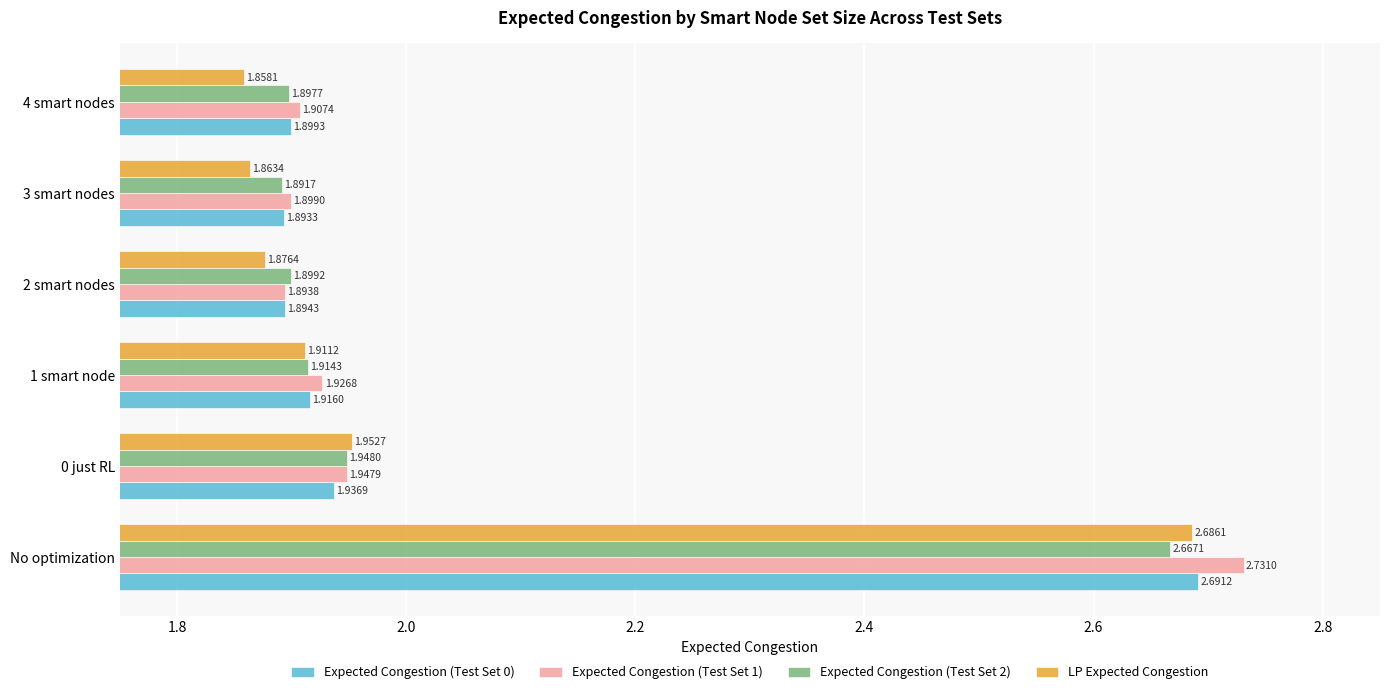

At which category is the sum across all series the highest?

No optimization